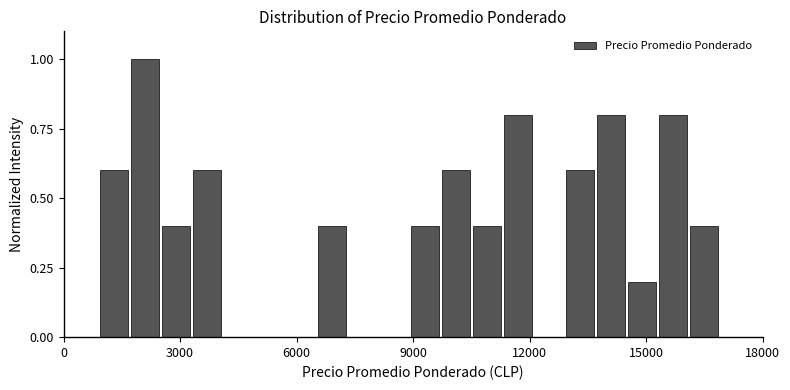

Read against the x-axis, roughly where is the centre of the tallest bar?

2000